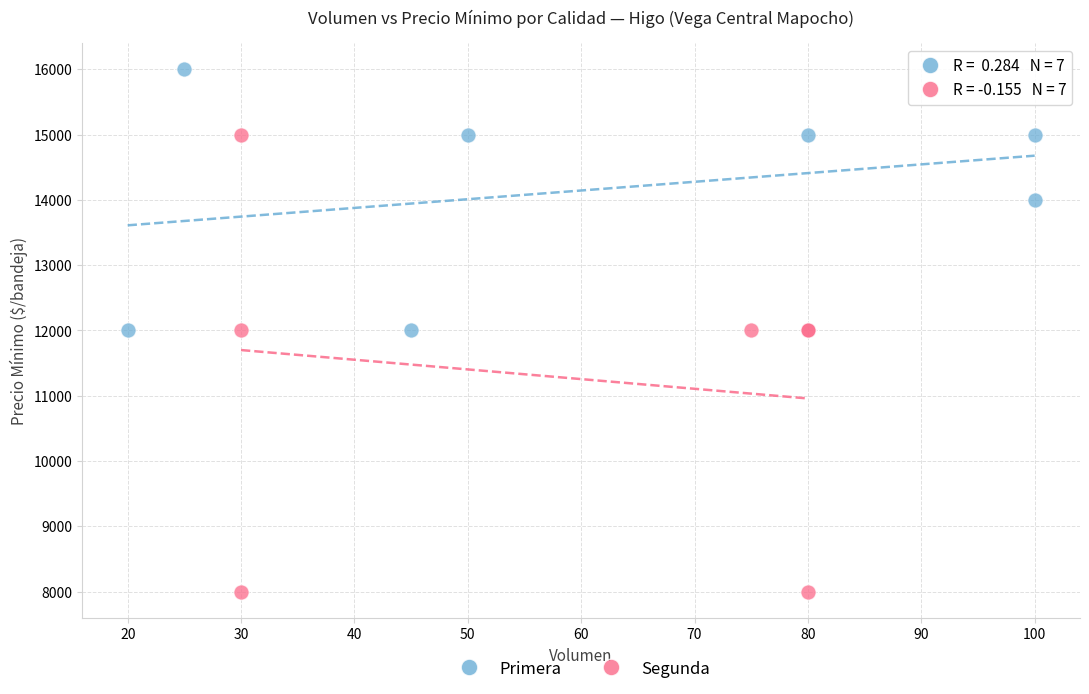

What are all the series names shown in the legend?

Primera, Segunda